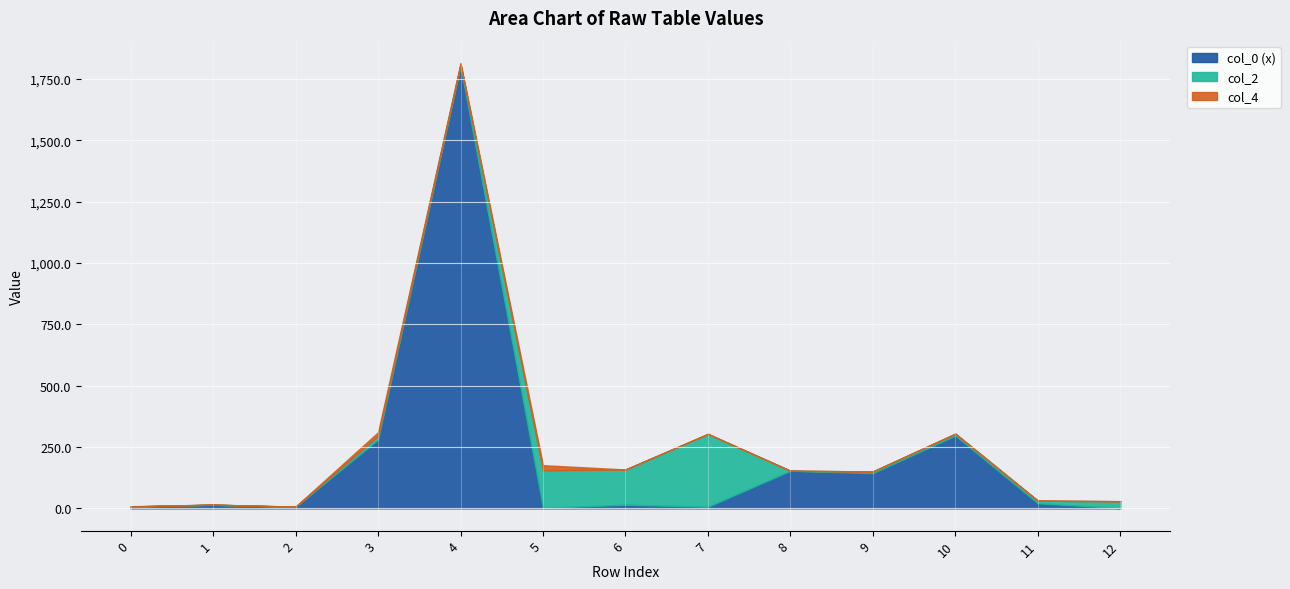

Reading left to right, what are all the values shown in this chart?

col_0 (x): 7.0	14.8	6.1	280.7	1803.0	2.0	14.9	6.6	153.3	143.6	296.9	20.7	0.9
col_2: 0.8	0.2	0.6	14.9	6.6	153.3	143.6	296.9	0.0	7.0	7.6	10.6	28.4
col_4: 0.9	0.2	0.6	14.7	6.0	20.7	0.0	0.0	0.0	0.0	0.0	0.0	0.0